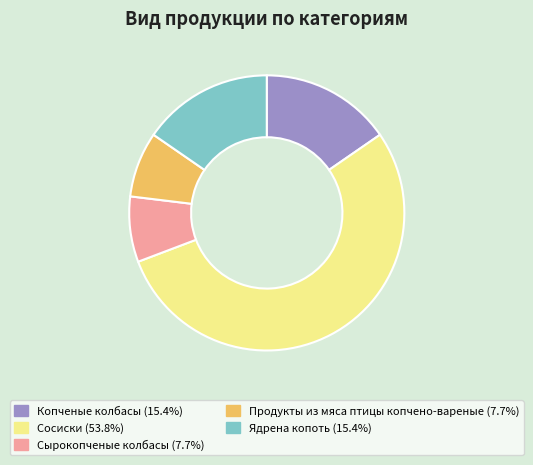

Is it true that Копченые колбасы is 28% of the pie?

False